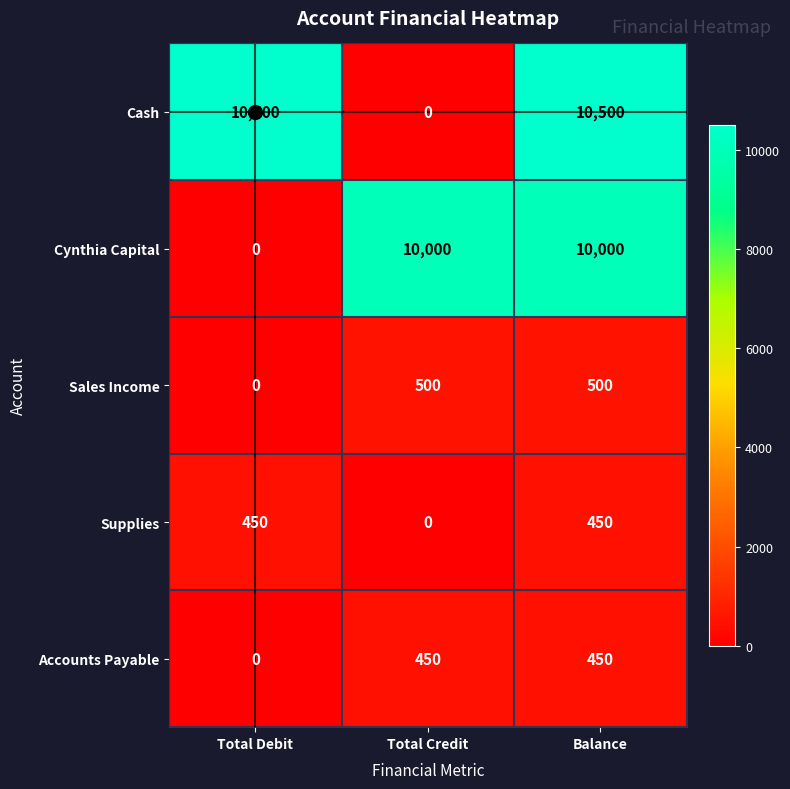

Count the number of categories in the chart.

3